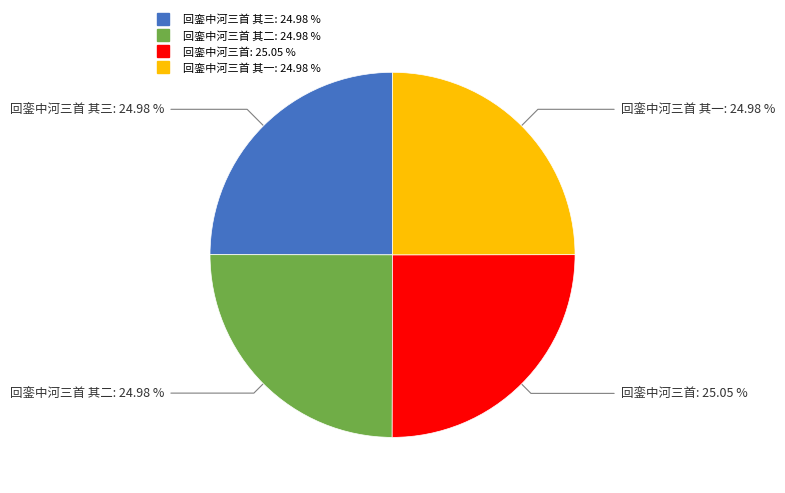

Does any single category account for the majority?

No